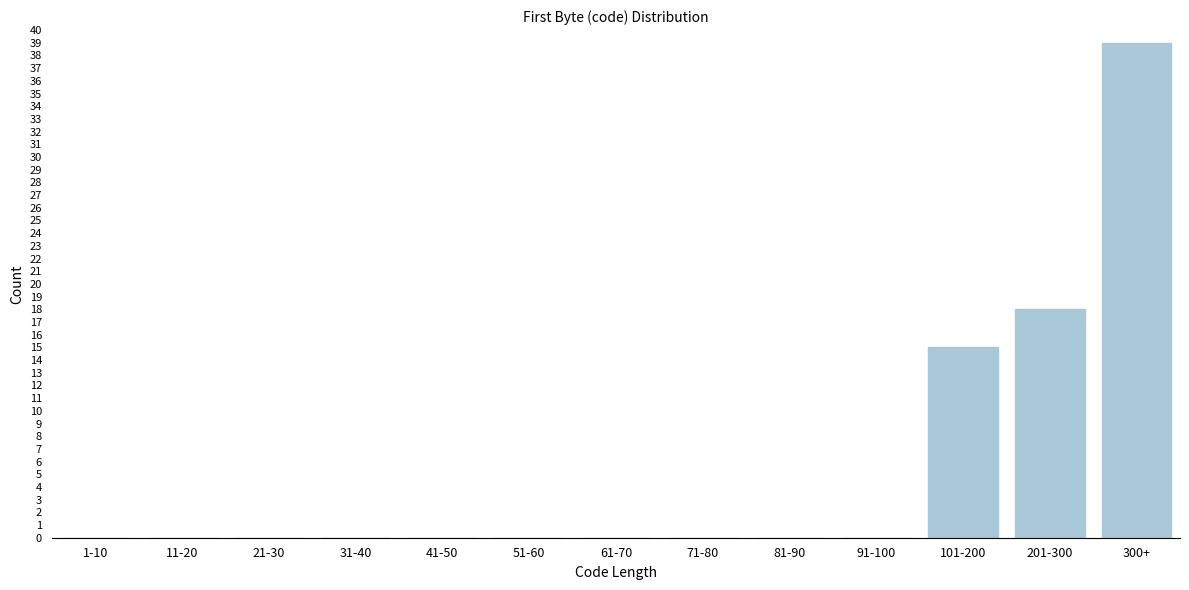

Reading left to right, transcribe all the data shown in this chart.

1-10=0	11-20=0	21-30=0	31-40=0	41-50=0	51-60=0	61-70=0	71-80=0	81-90=0	91-100=0	101-200=15	201-300=18	300+=39